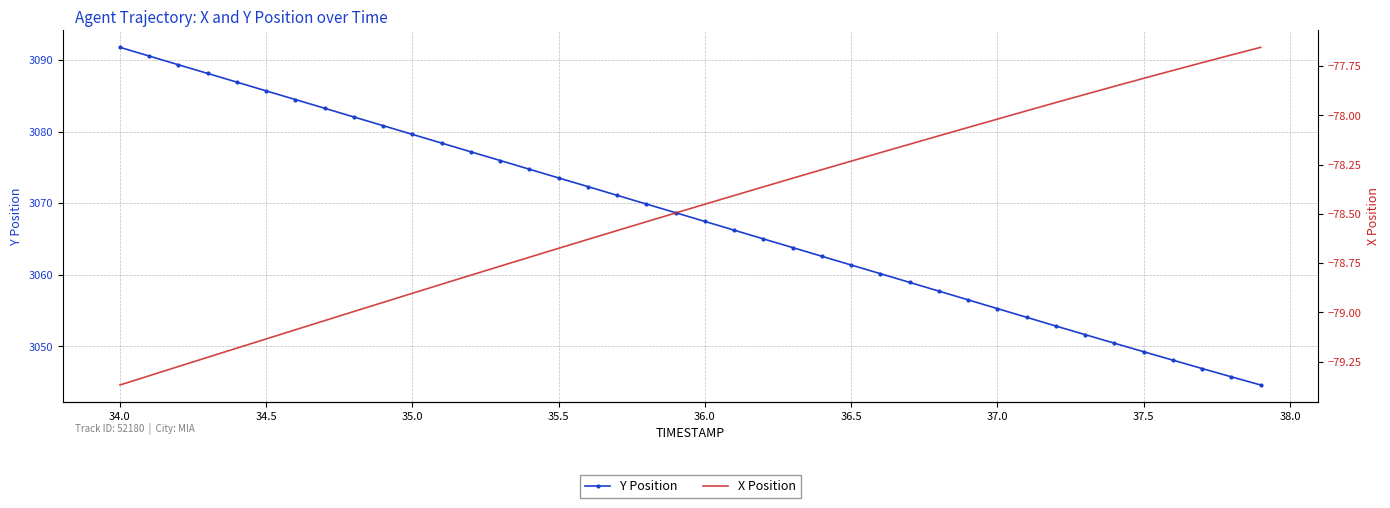

Rank the series by their average value, from lowest to highest.

X Position, Y Position